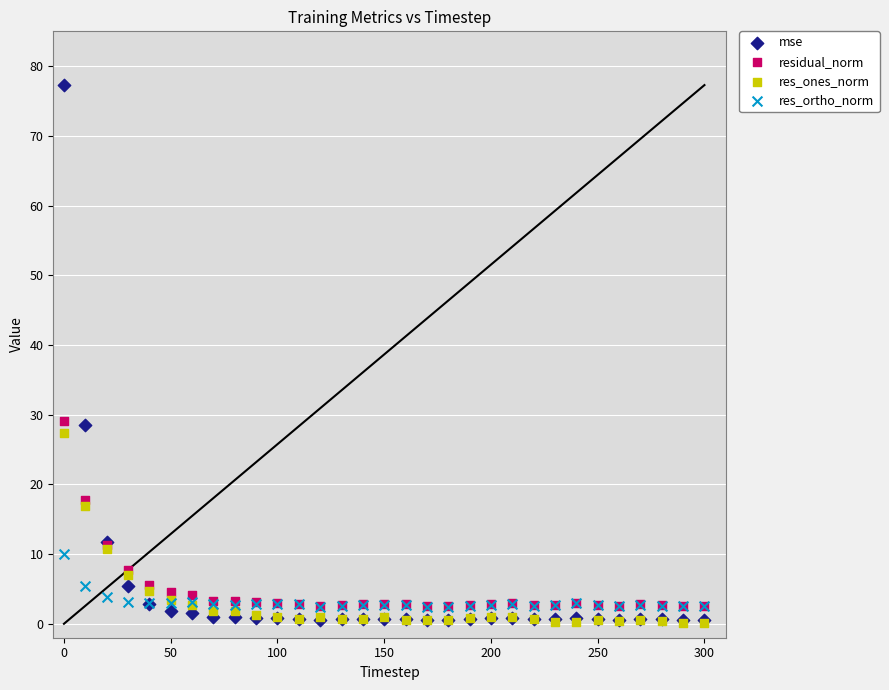

Which series has the largest Y range (max minus min)?

mse